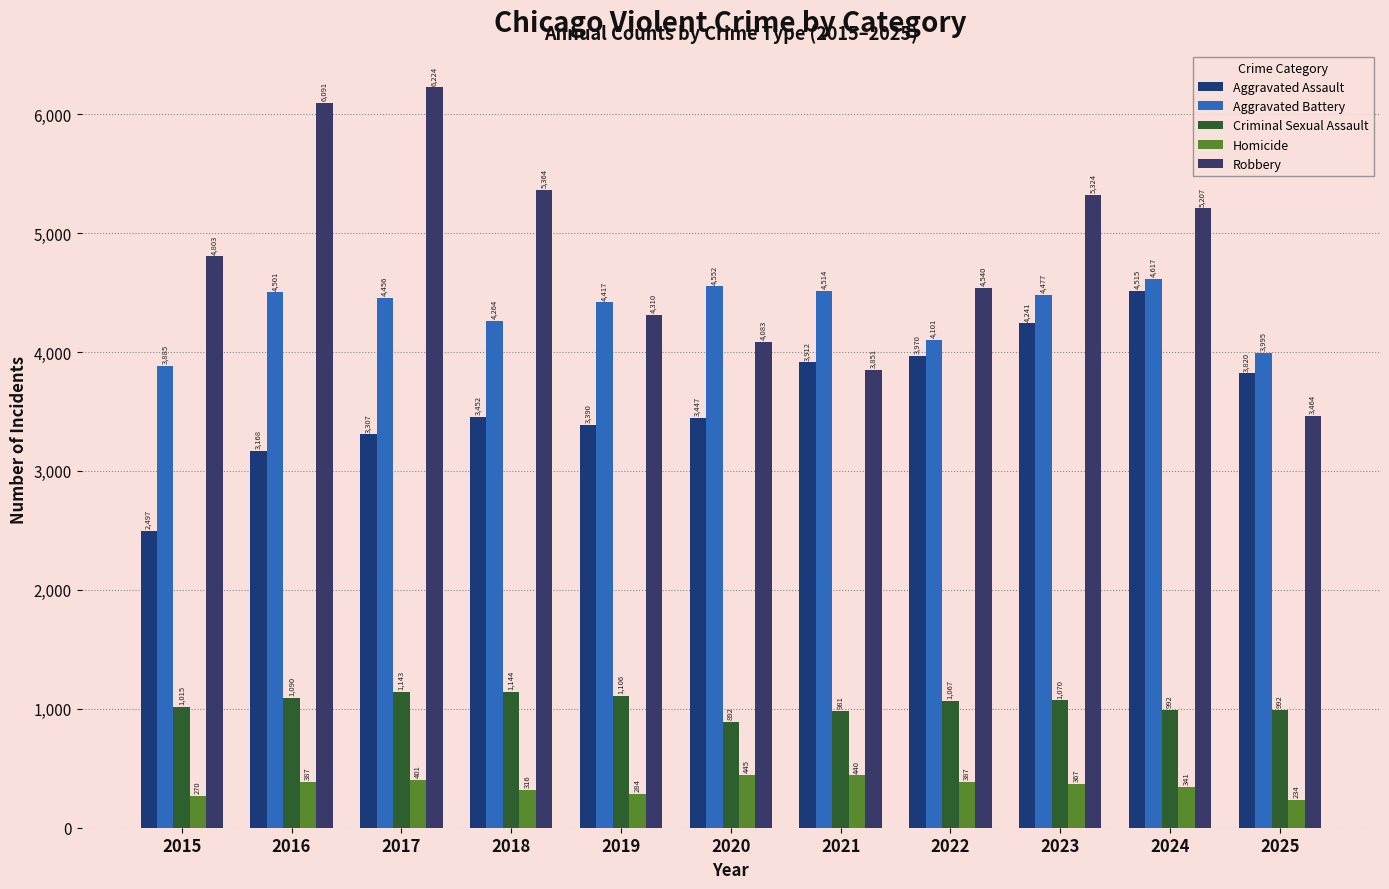

Is the value of Aggravated Assault at 2019 greater than the value of Robbery at 2025?

No